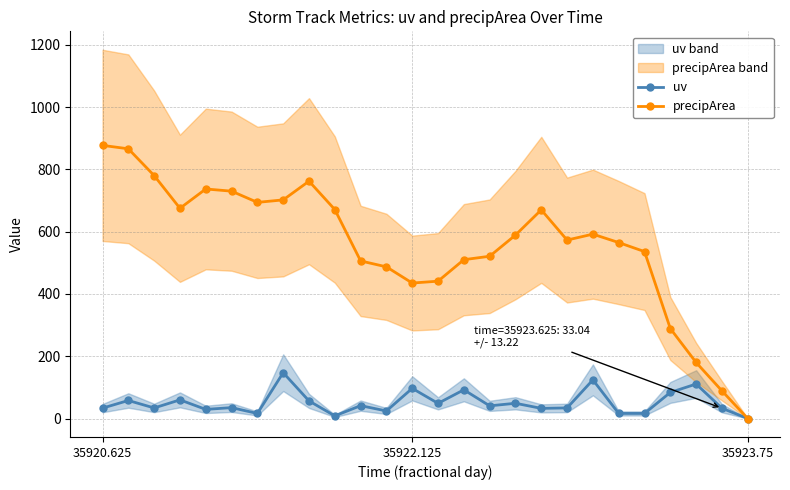

Which category has the lowest value in the precipArea series?

35923.75